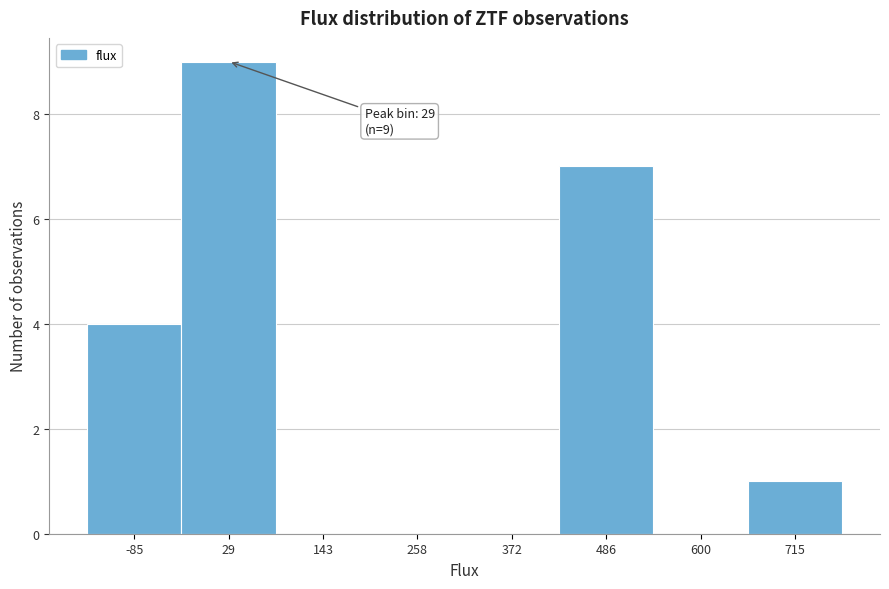

Over which range of the x-axis is the bar tallest?

-20 to 80